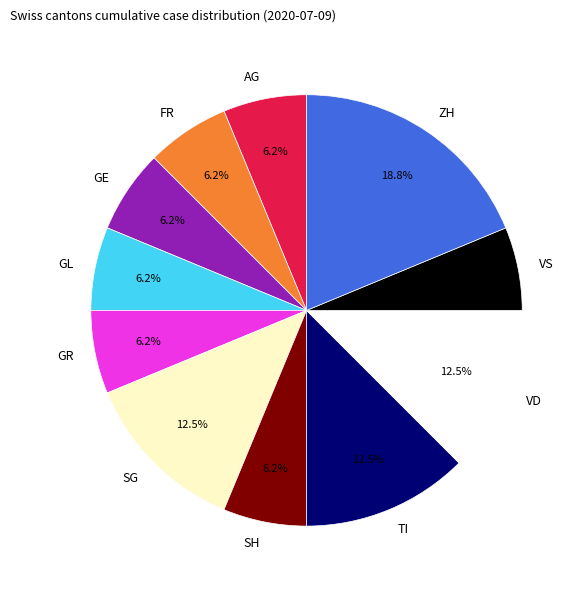

How much of the chart is everything except SG?

87.5%